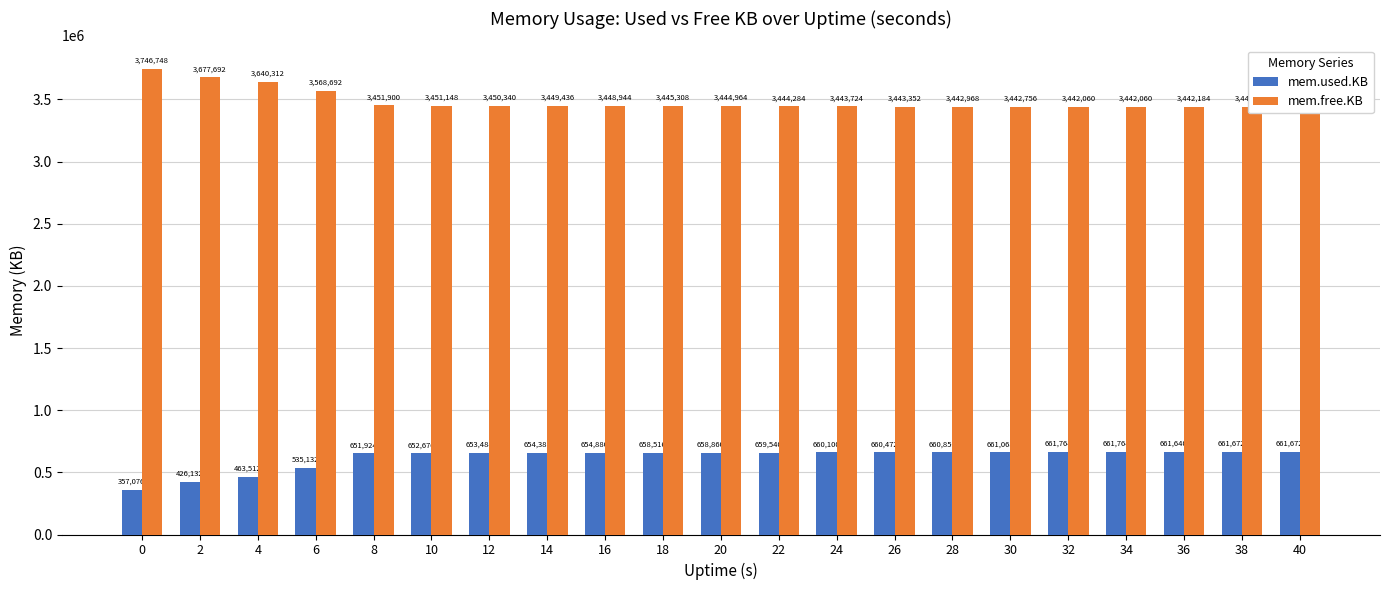

At which label is mem.free.KB closest to 3594404?

6